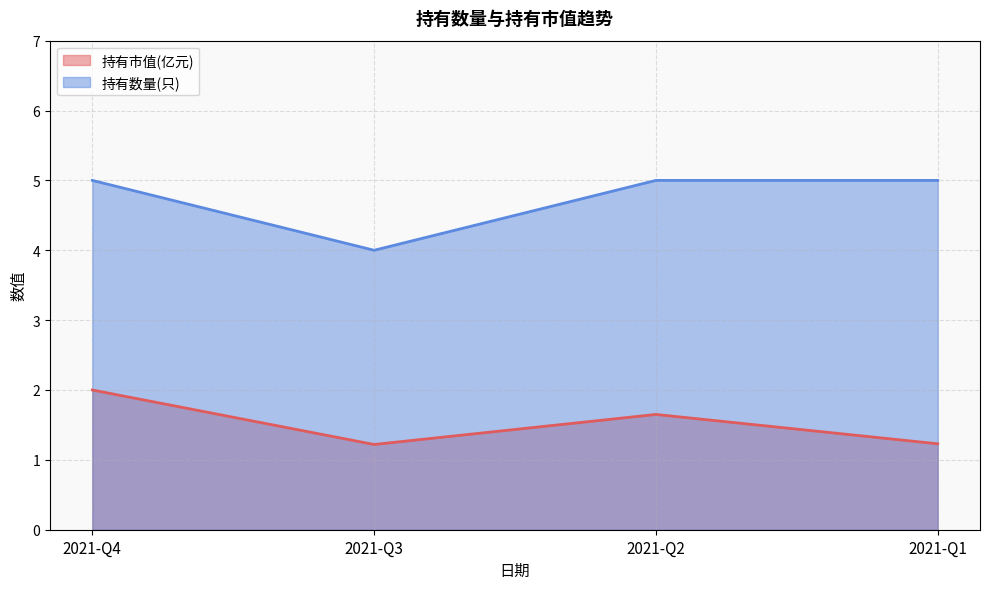

The value of 持有数量(只) at 2021-Q2 is 6.8. True or false?

False